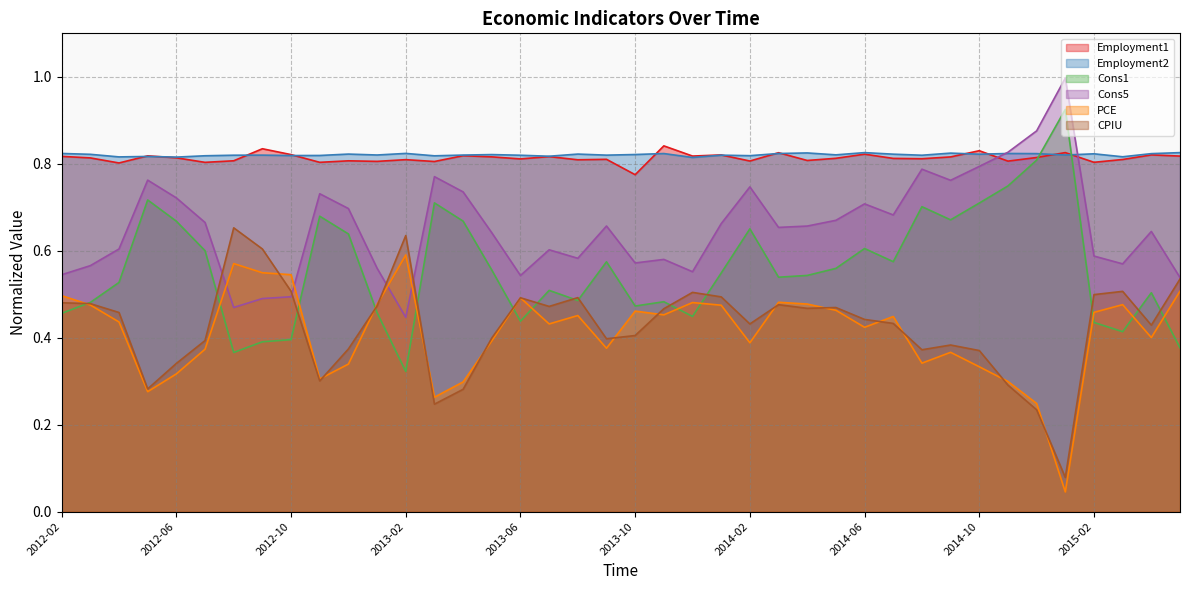

True or false: Employment2 has more than 0 interior local peaks.

True